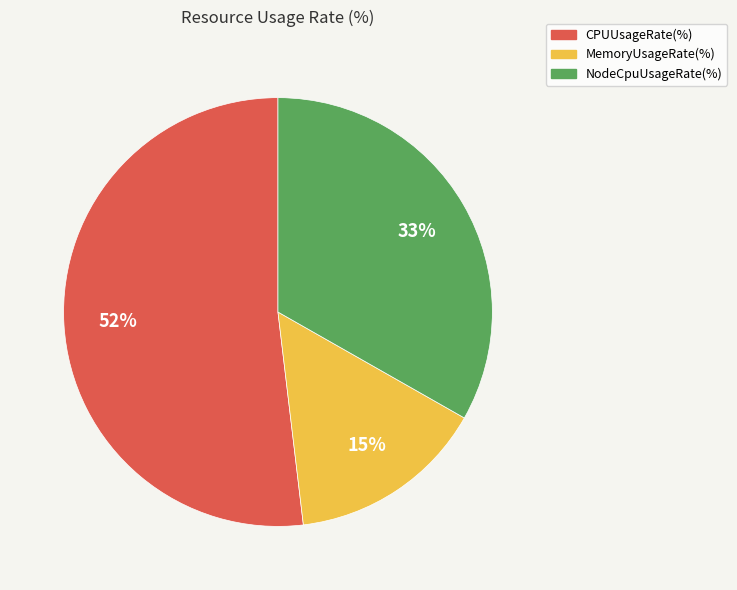

To the nearest percent, what percentage of the pie is CPUUsageRate(%)?

52%